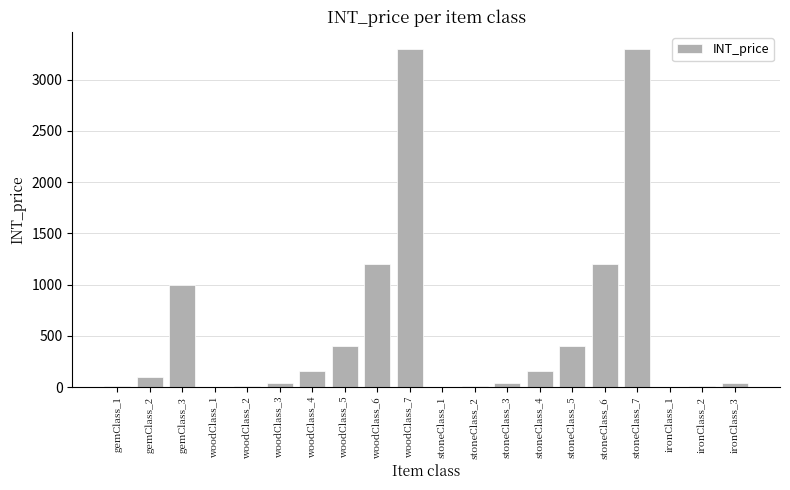

Is it true that the value at stoneClass_4 is 267?

False